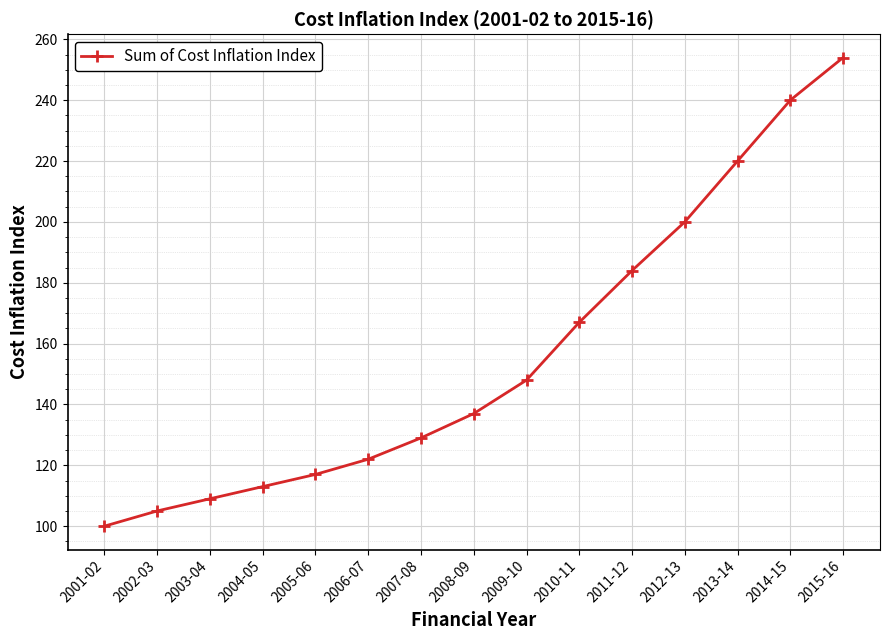

What is the label of the 13th point from the right?

2003-04